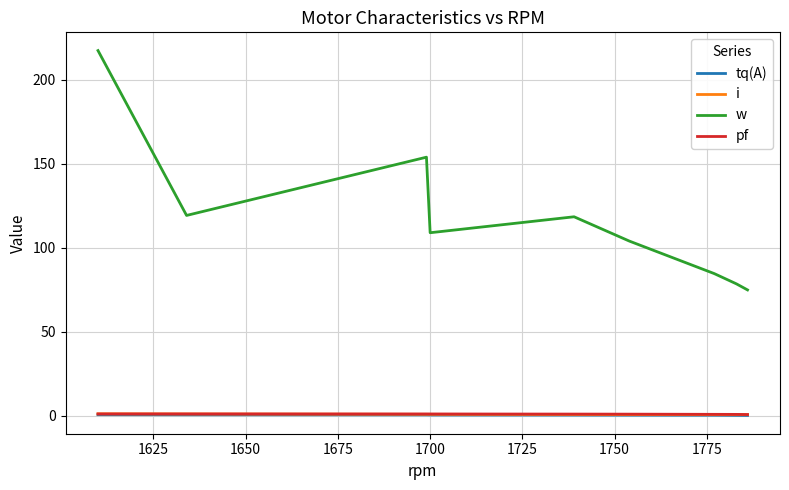

True or false: i and w cross at least once.

False